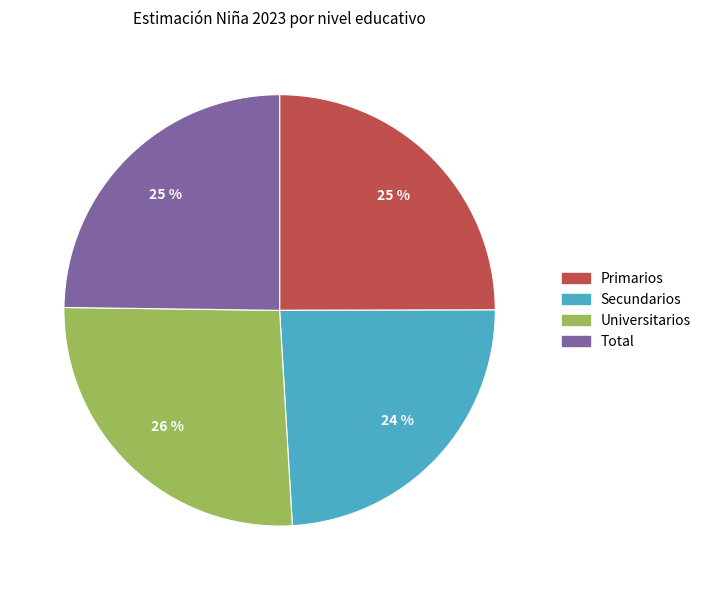

Which category has the smallest portion of the pie?

Secundarios